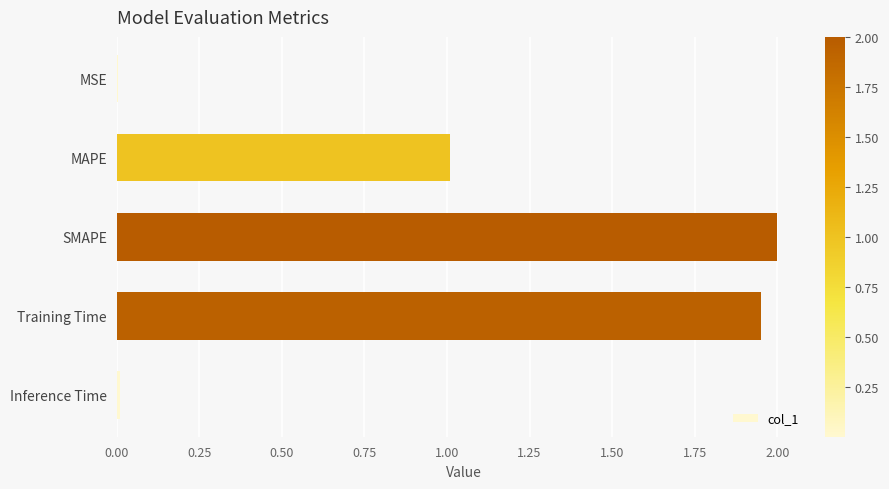

What is the ratio of the value at Training Time to the value at SMAPE?

1.0